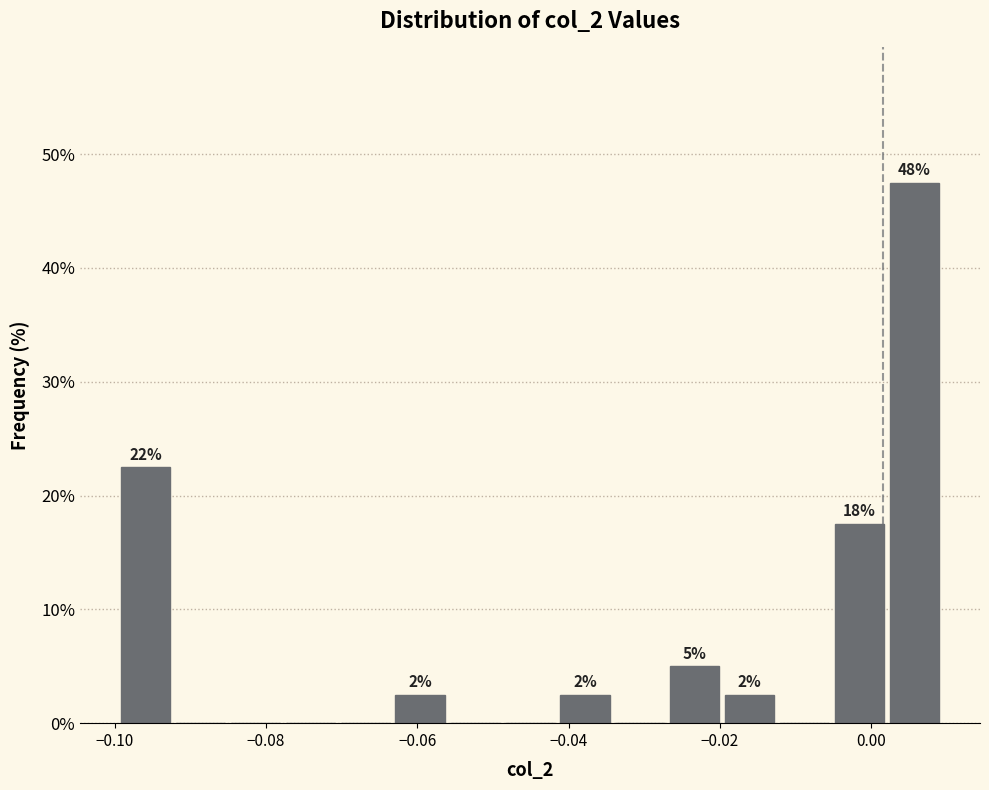

Around what value on the x-axis is the tallest bar? Give the approximate position of its centre, as read against the axis.

0.006